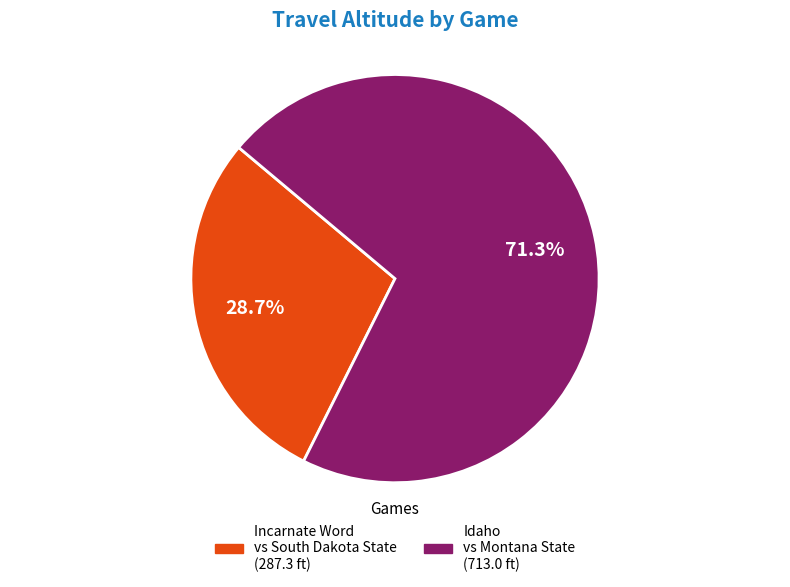

The Incarnate Word vs South Dakota State slice represents 17% of the pie. True or false?

False